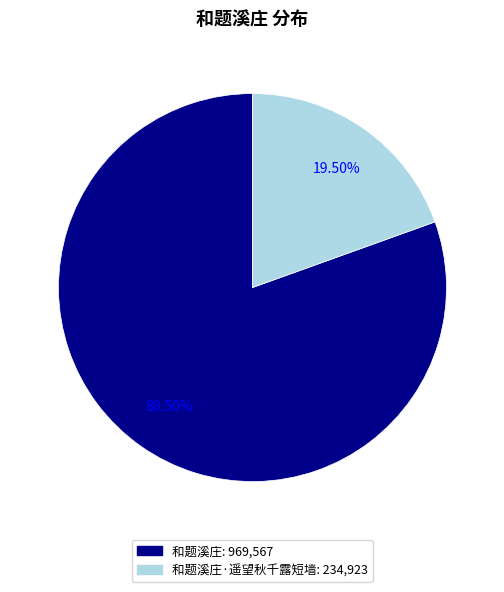

Does any single category account for the majority?

Yes